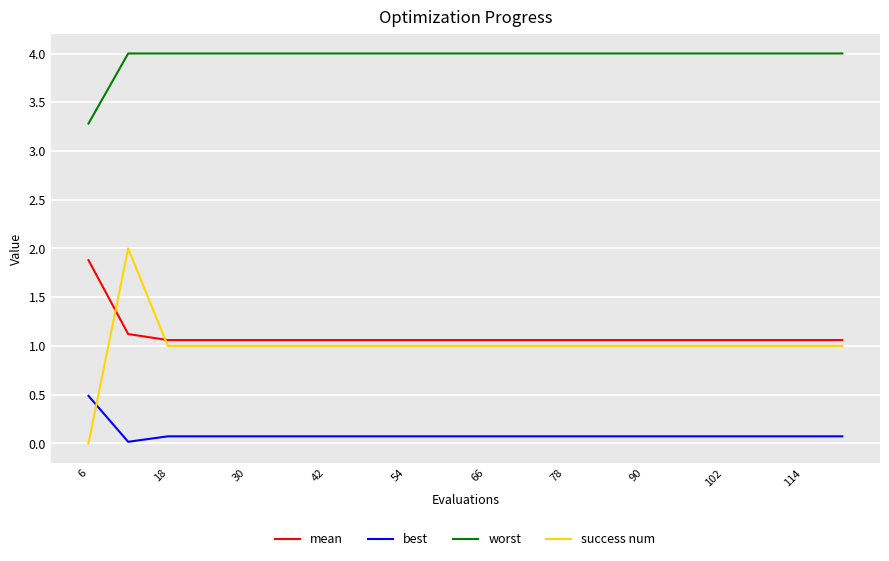

What is the maximum value shown in the chart?

4.0